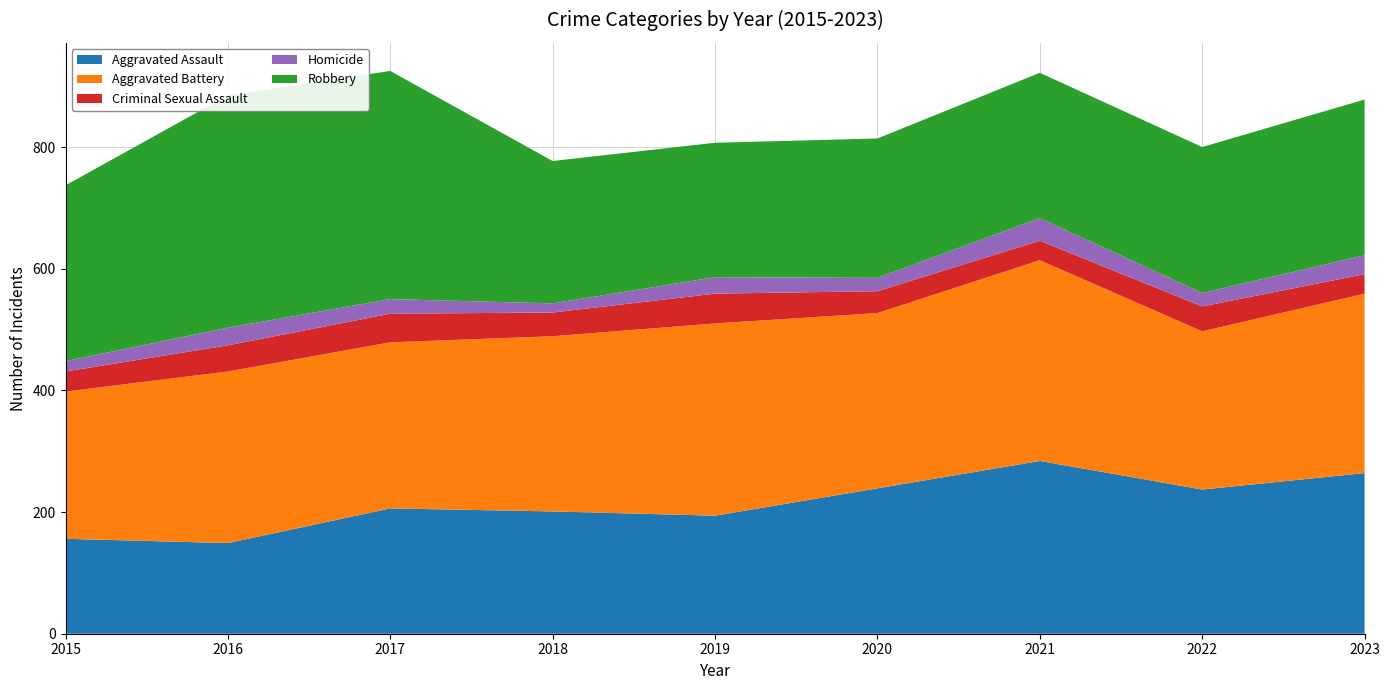

Reading right to left, transcribe all the data shown in this chart.

Aggravated Assault: 264	237	284	239	194	201	206	149	156
Aggravated Battery: 295	260	330	288	316	288	273	282	242
Criminal Sexual Assault: 32	41	32	36	49	39	47	43	33
Homicide: 31	22	37	22	27	15	24	29	17
Robbery: 256	240	239	229	221	234	375	382	289